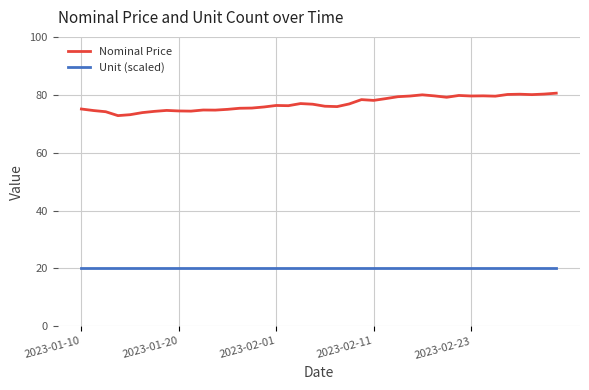

What is the maximum value shown in the chart?

80.5